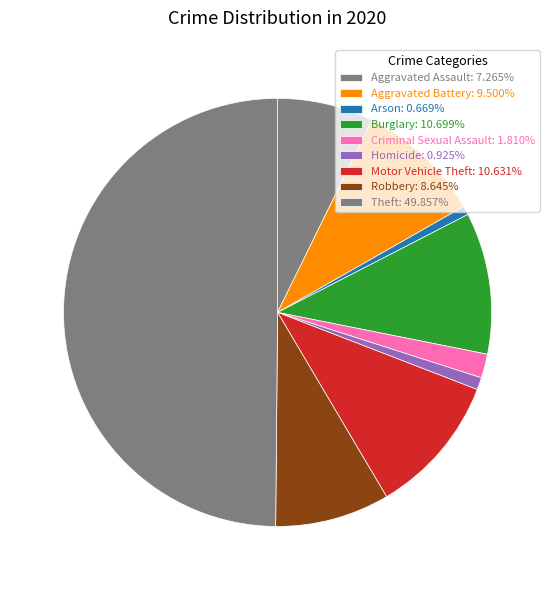

How many slices are in this pie chart?

9